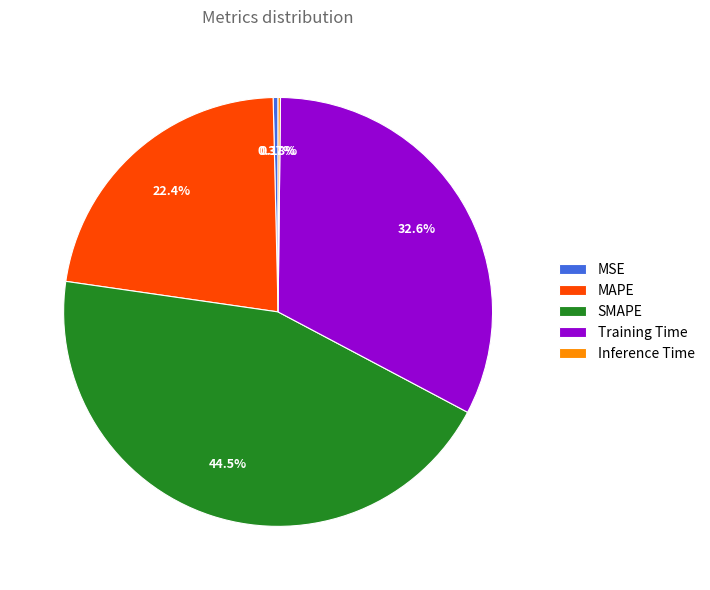

To the nearest percent, what is the combined percentage of MAPE and SMAPE?

67%